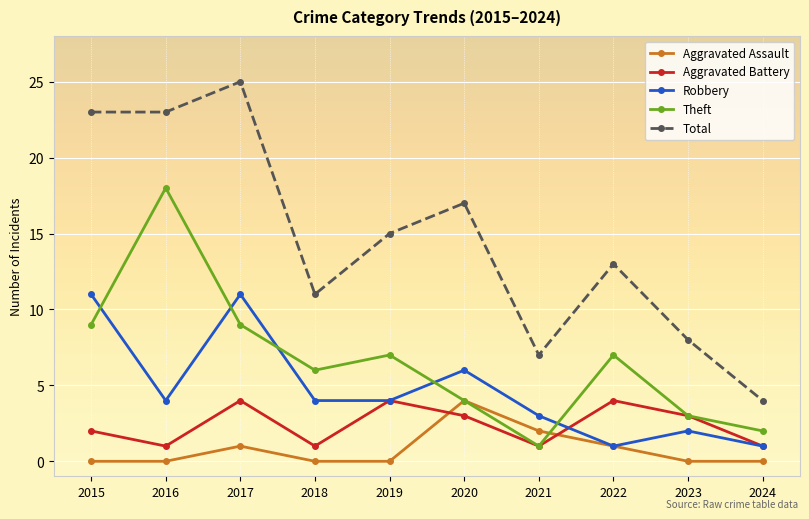

True or false: Robbery has a value of 4 at 2018.

True